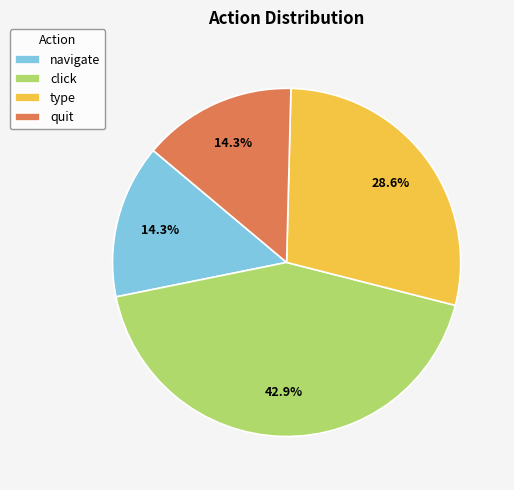

To the nearest percent, what is the difference between the largest and smallest slice percentages?

29%